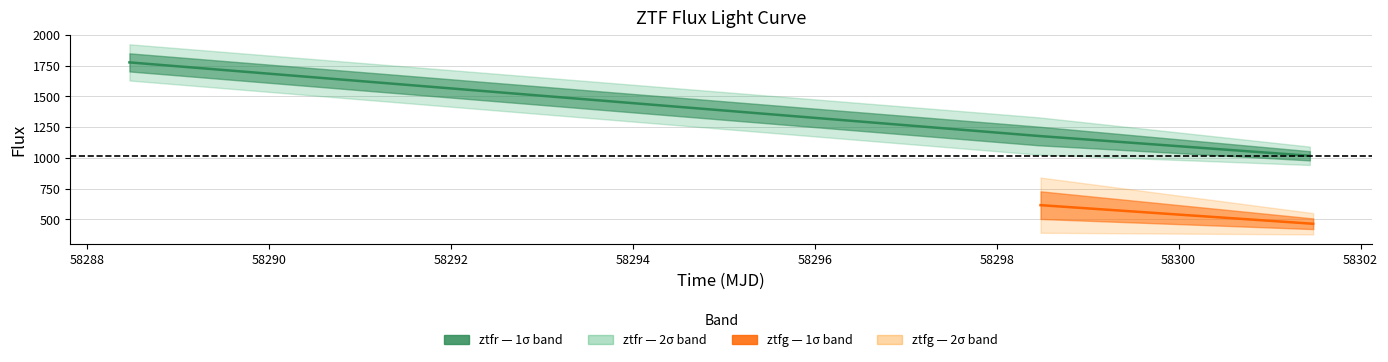

Between 58301.47937500011 and 58288.464062499814, which is larger?

58288.464062499814